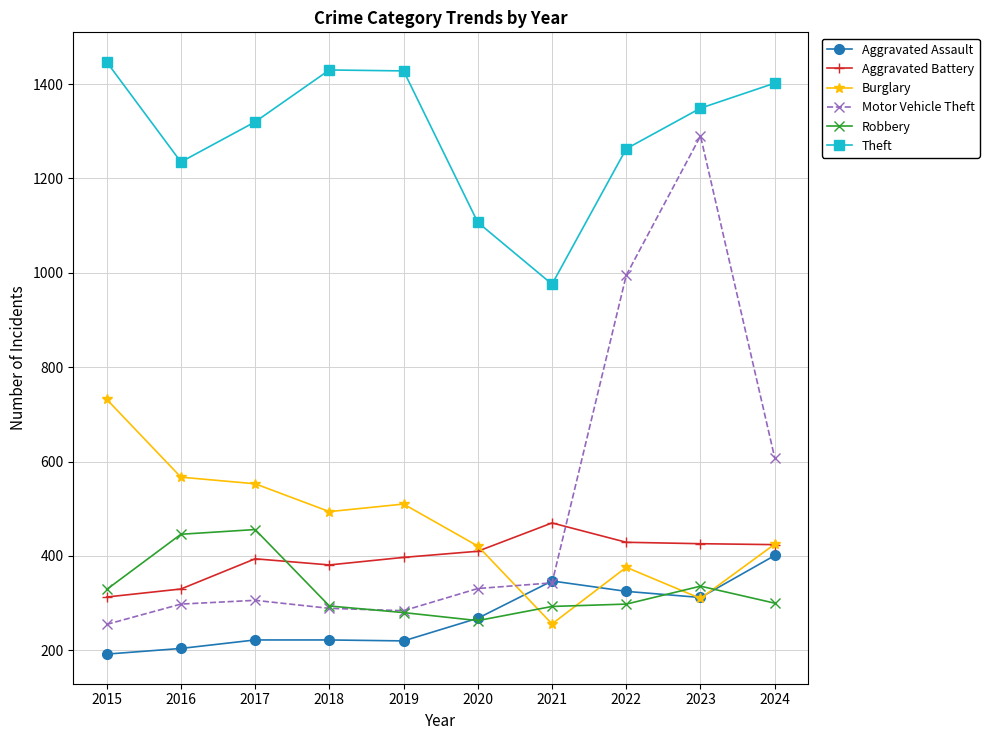

At 2016, list the series in order from largest to smallest.

Theft, Burglary, Robbery, Aggravated Battery, Motor Vehicle Theft, Aggravated Assault